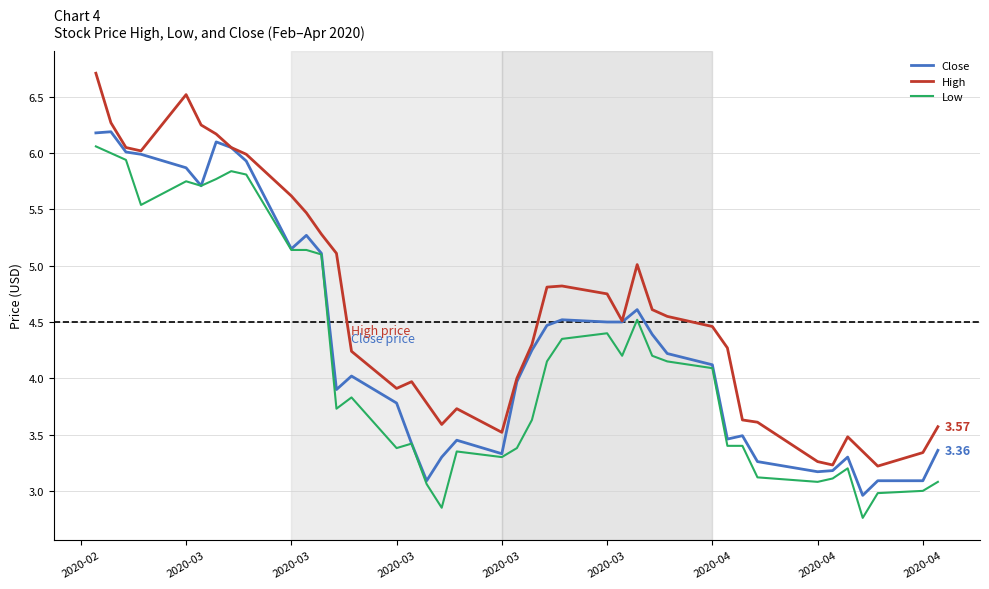

Which series has the largest total across all categories?

High